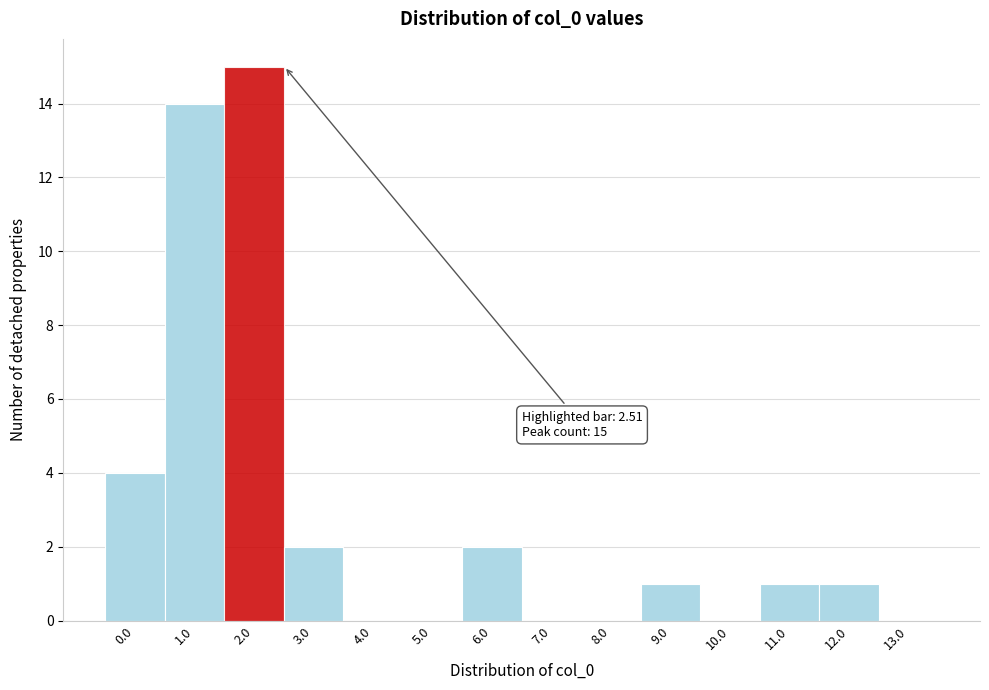

Reading right to left, what are all the values shown in this chart?

13.0=0	12.0=1	11.0=1	10.0=0	9.0=1	8.0=0	7.0=0	6.0=2	5.0=0	4.0=0	3.0=2	2.0=15	1.0=14	0.0=4